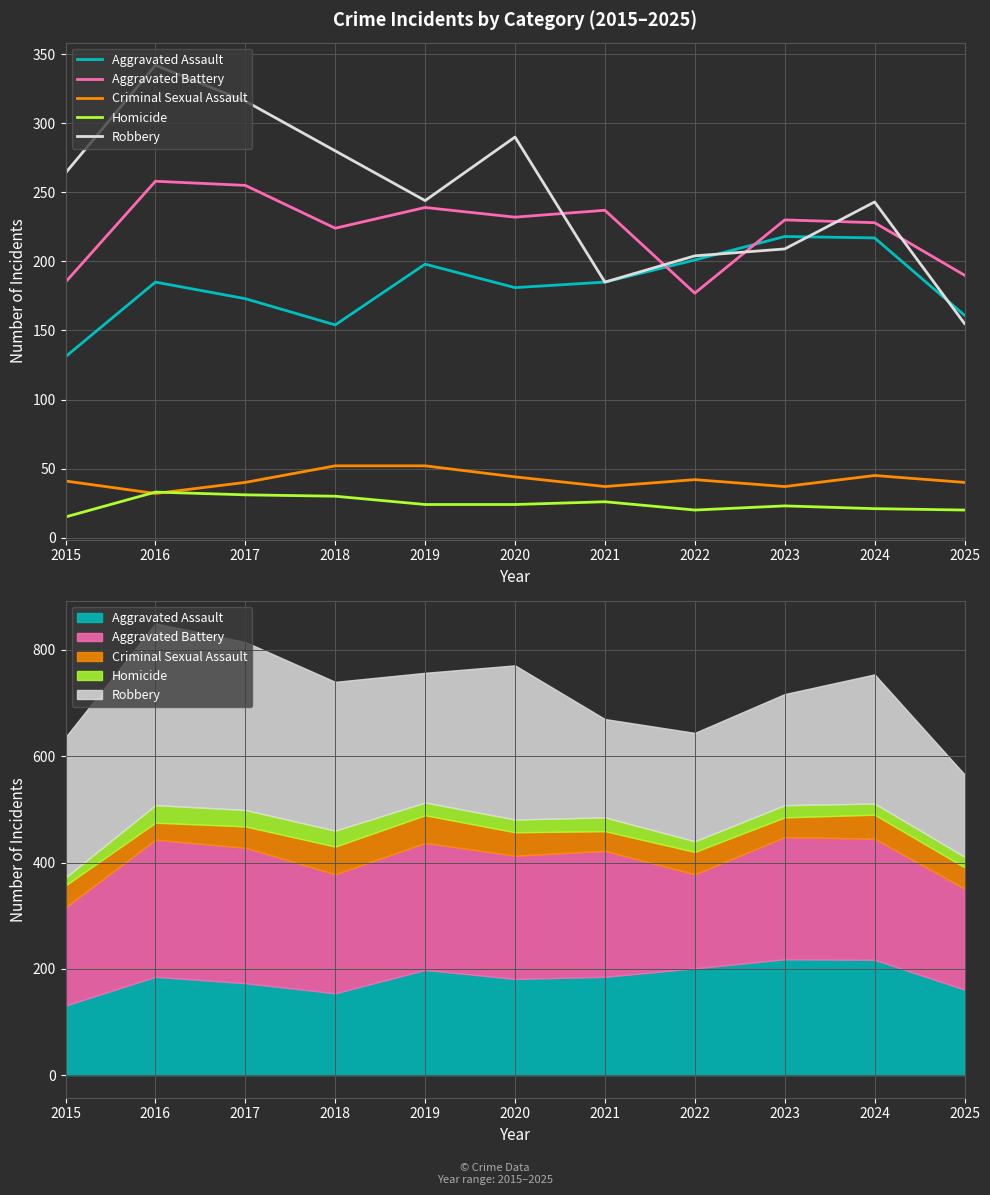

True or false: Homicide and Aggravated Assault cross at least once.

False